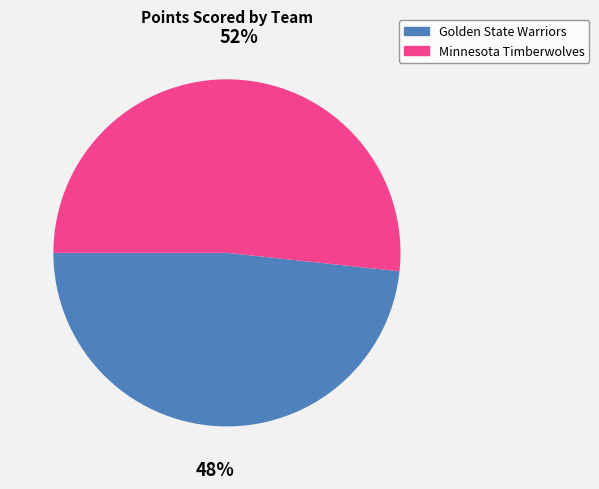

What percentage is the Minnesota Timberwolves slice, to the nearest percent?

52%